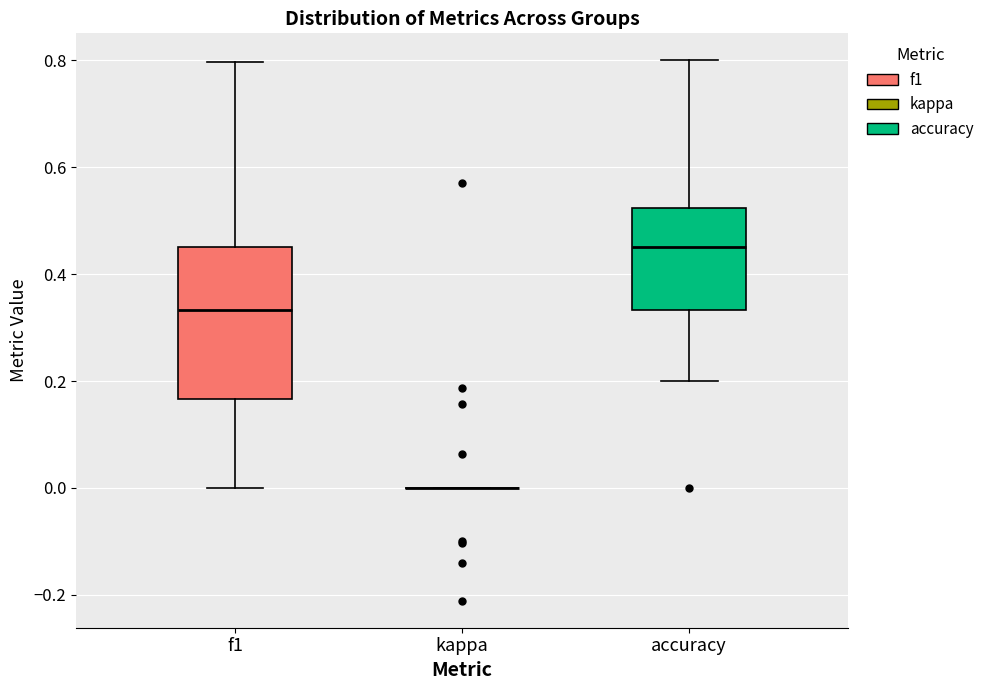

Comparing the boxes themselves (not the whiskers), which one is the tallest?

f1